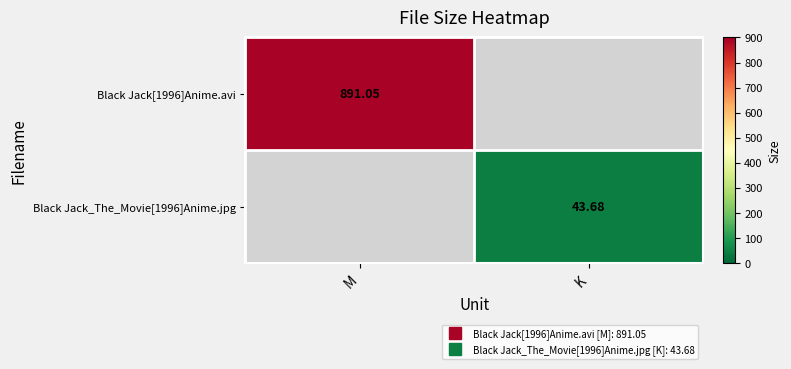

The value of Black Jack[1996]Anime.avi at M is 1362.8. True or false?

False